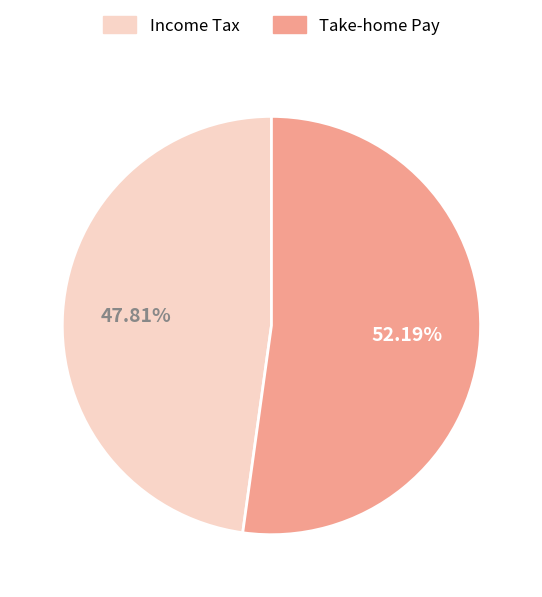

Between Take-home Pay and Income Tax, which is larger?

Take-home Pay